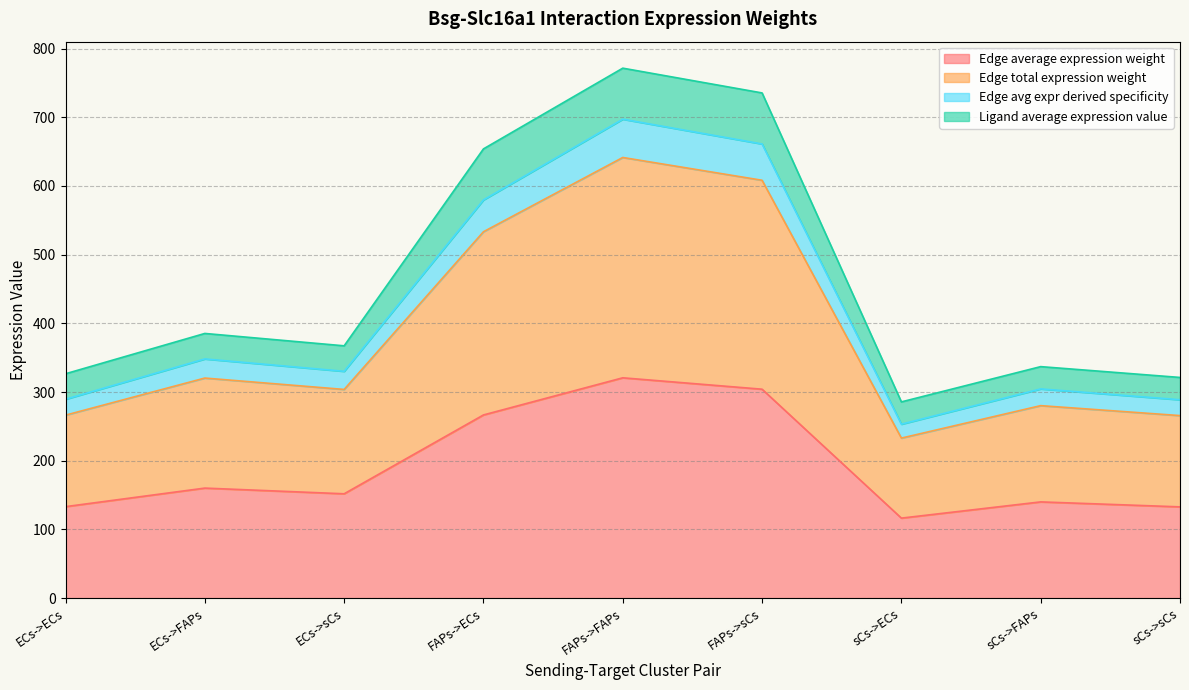

Rank the categories by Edge average expression weight value from lowest to highest.

sCs->ECs, sCs->sCs, ECs->ECs, sCs->FAPs, ECs->sCs, ECs->FAPs, FAPs->ECs, FAPs->sCs, FAPs->FAPs